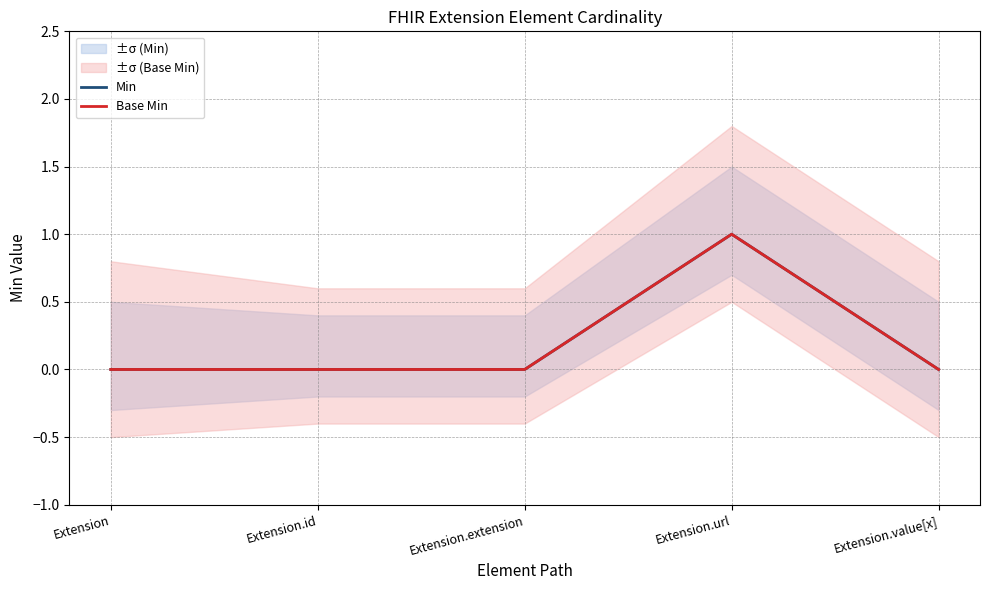

How many series are shown in this chart?

2